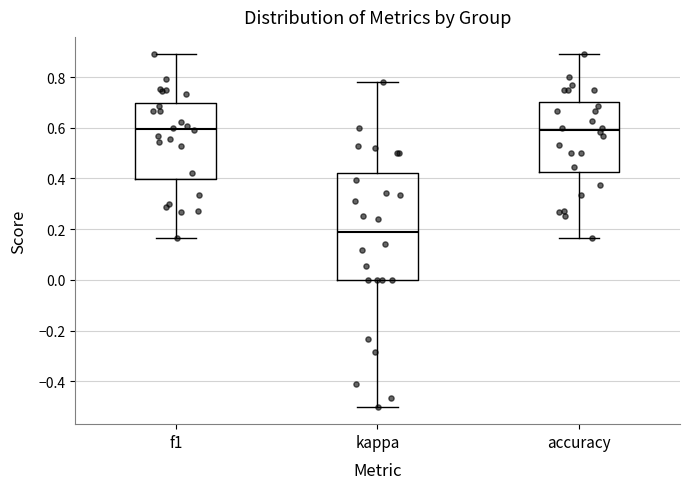

Where does the lower whisker of the box for f1 end on the y-axis? The values are not printed on the chart, so give them approximately, as read against the axis.

0.16